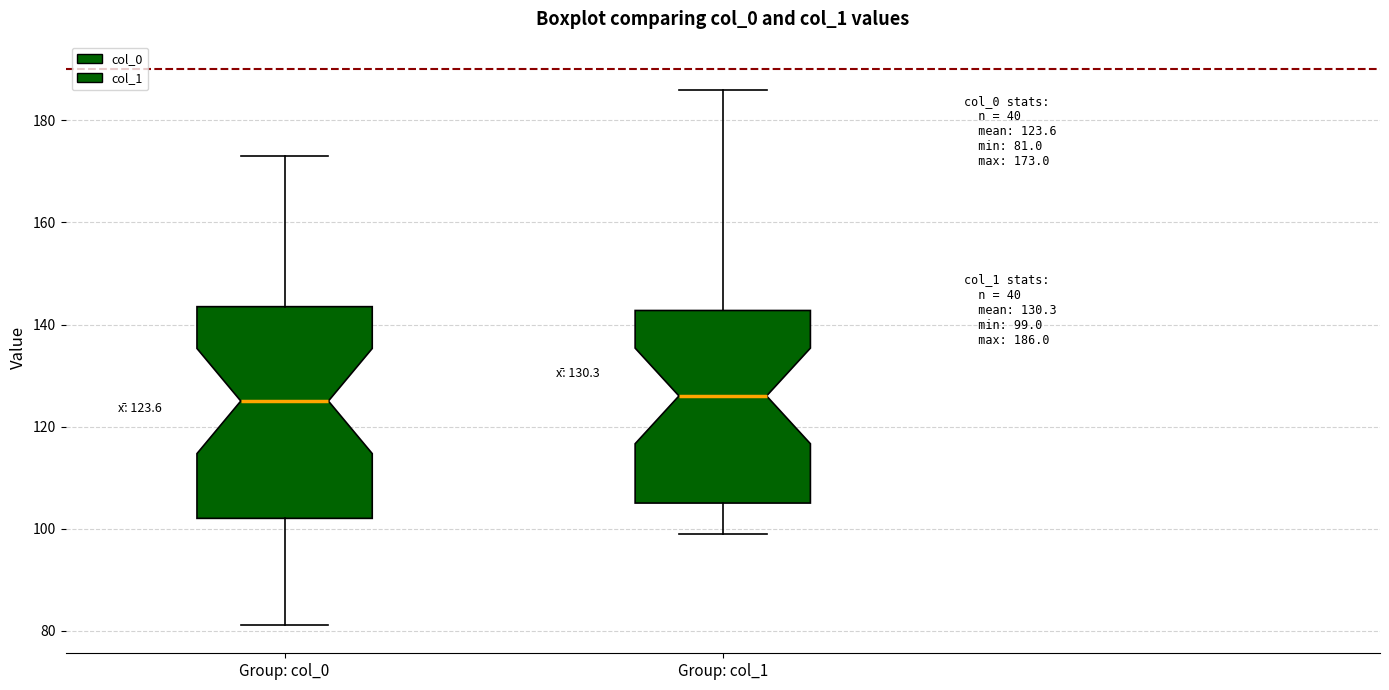

Comparing the boxes themselves (not the whiskers), which one is the tallest?

Group: col_0